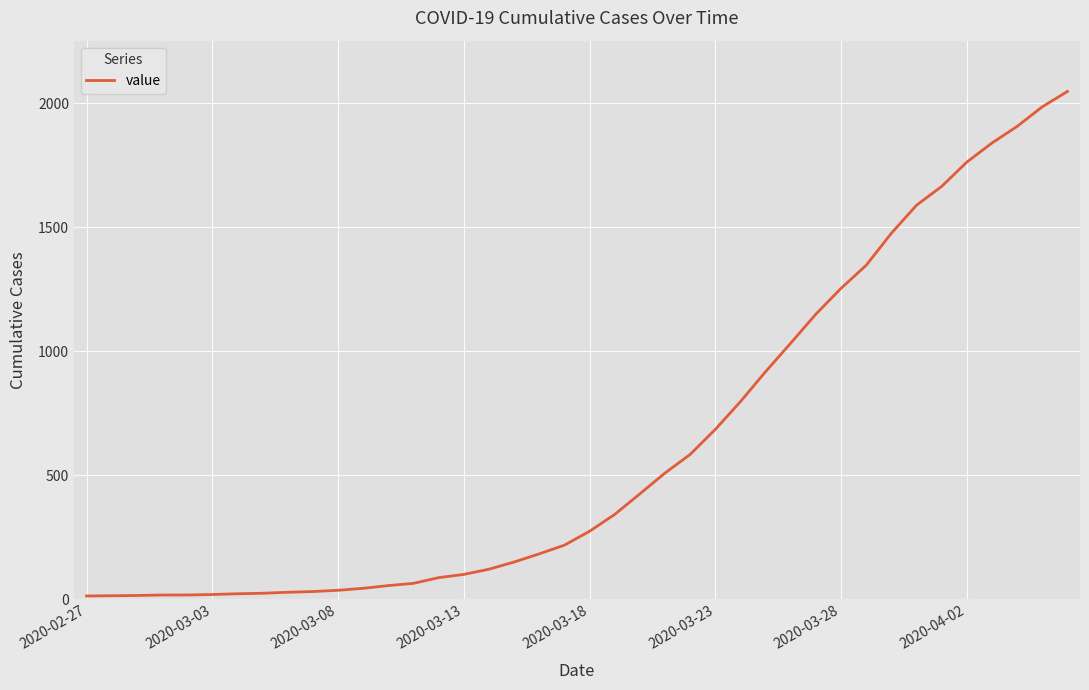

What is the difference between the maximum and minimum values?

2035